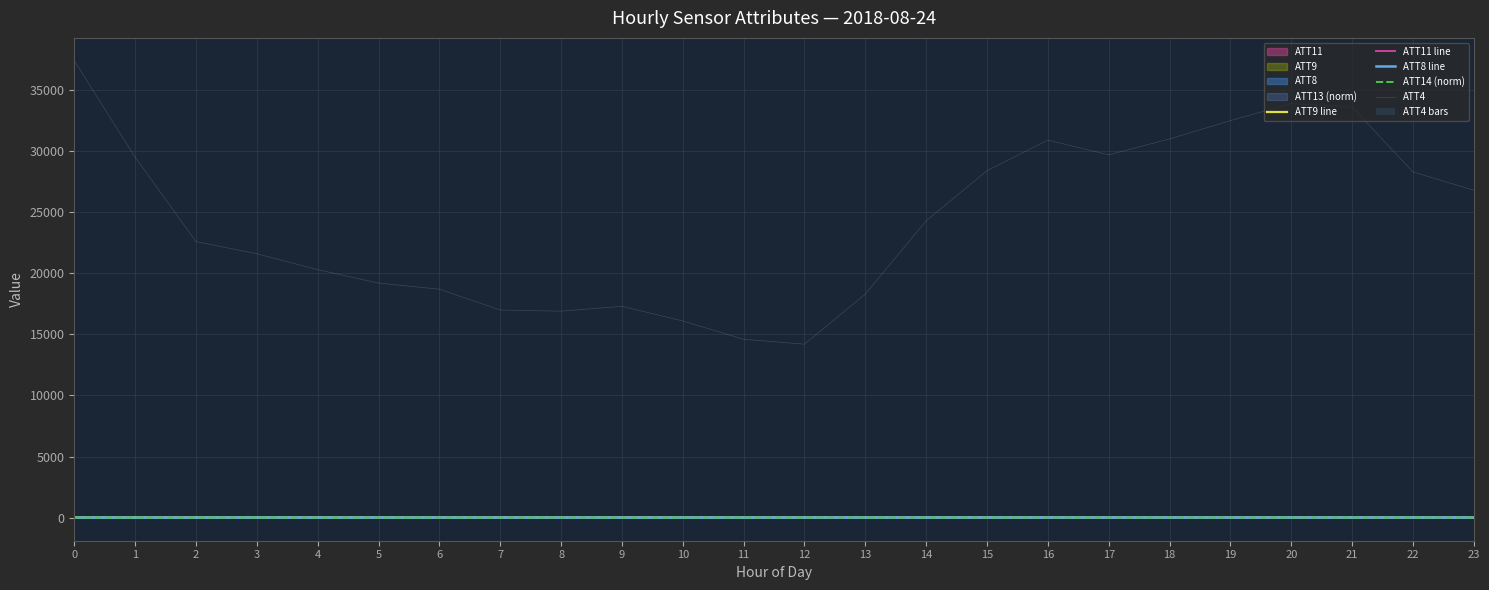

How many data points in ATT11 line are less than -8?

13